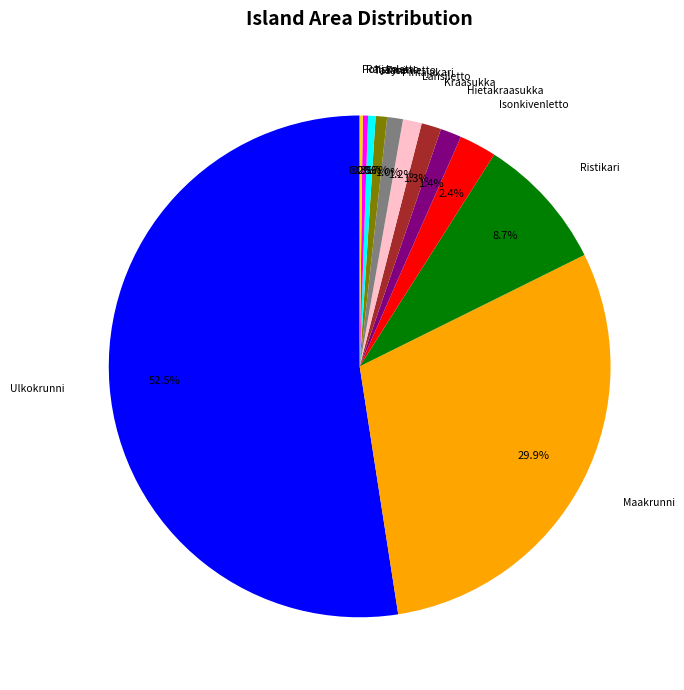

Does any single category account for the majority?

Yes